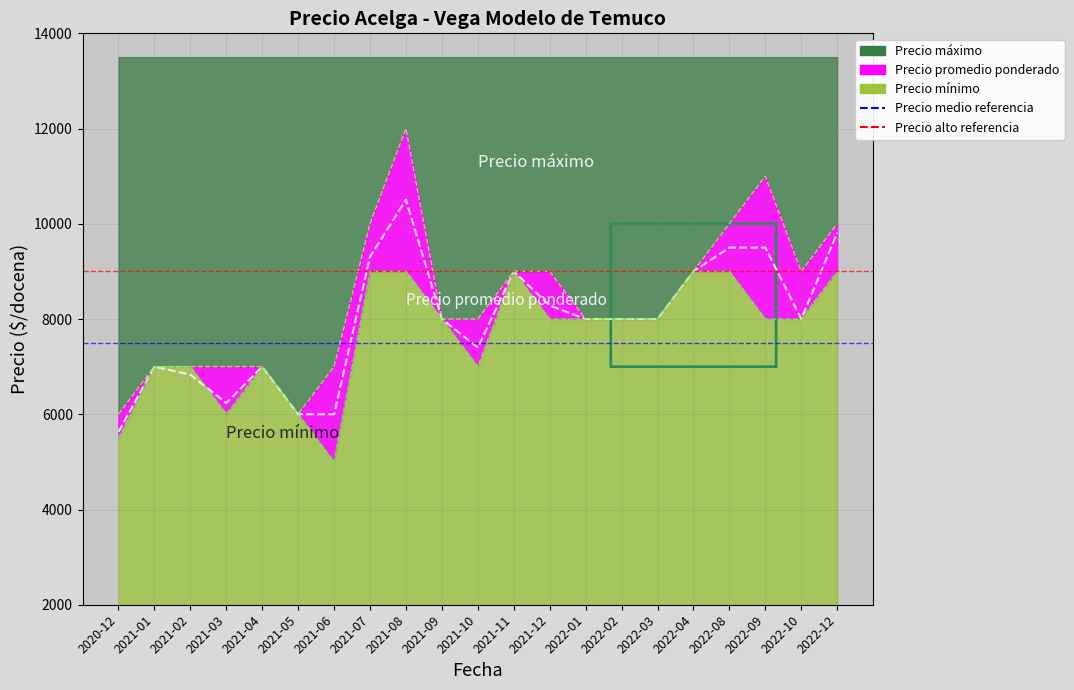

What is the sum of all Precio medio referencia values?

15000